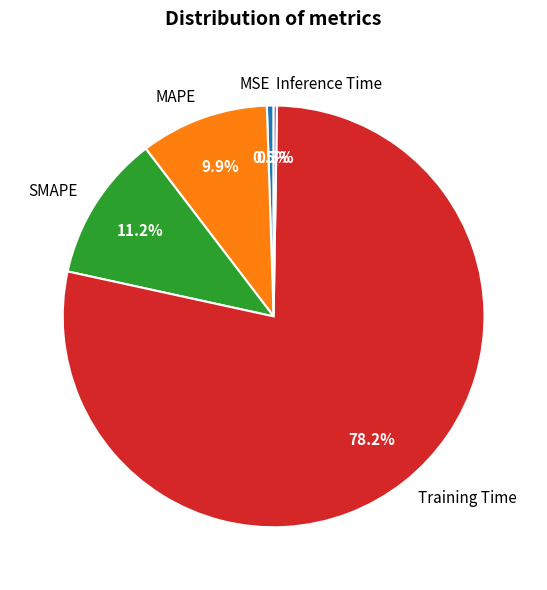

Which has a higher value, MSE or SMAPE?

SMAPE